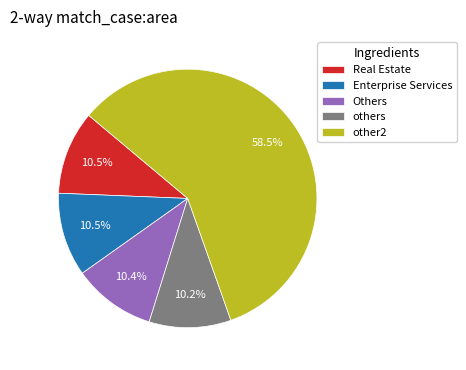

Is there any slice that represents more than half of the pie?

Yes